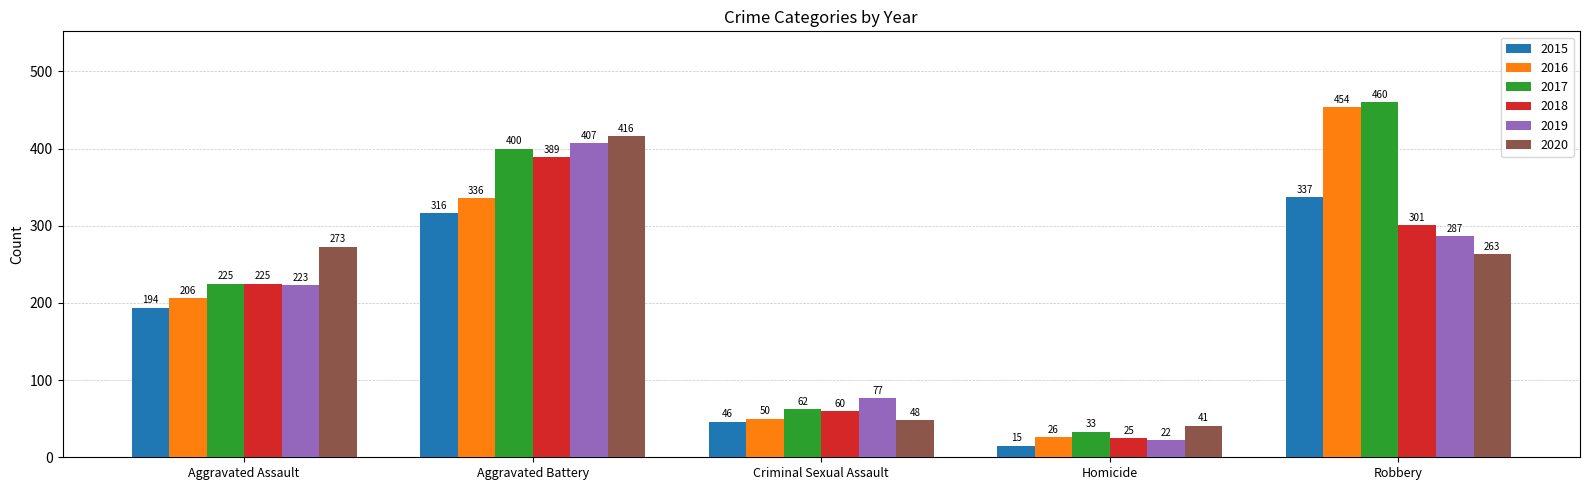

At how many categories does at least one series exceed 116?

3